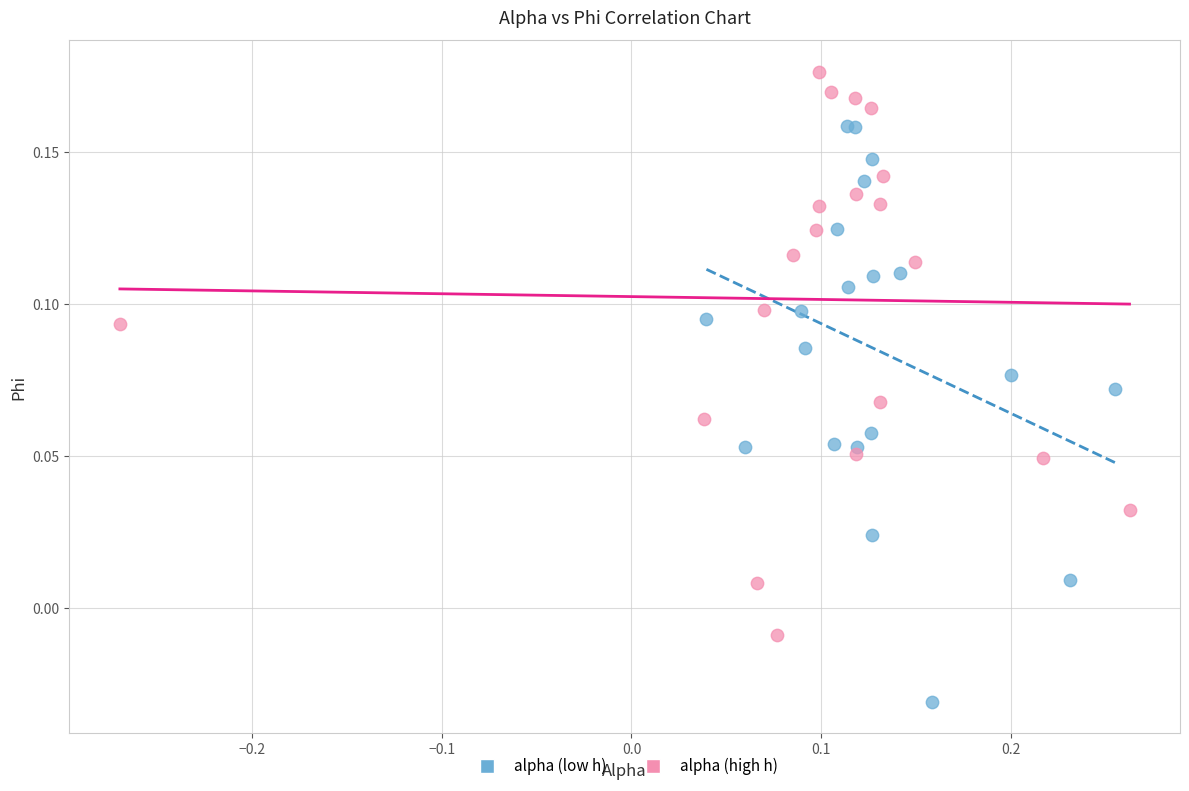

Which series has the widest spread of Y values?

alpha (low h)